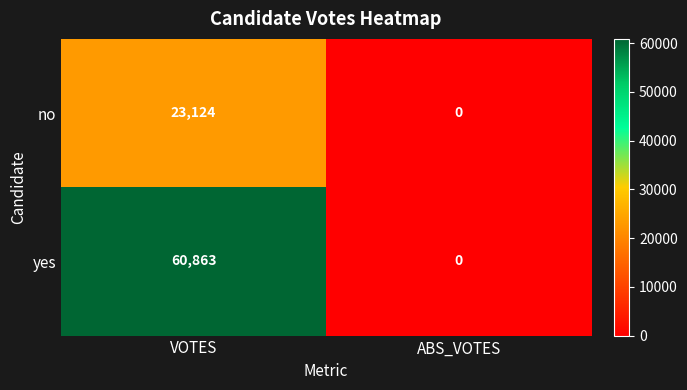

At VOTES, list the series in order from largest to smallest.

yes, no